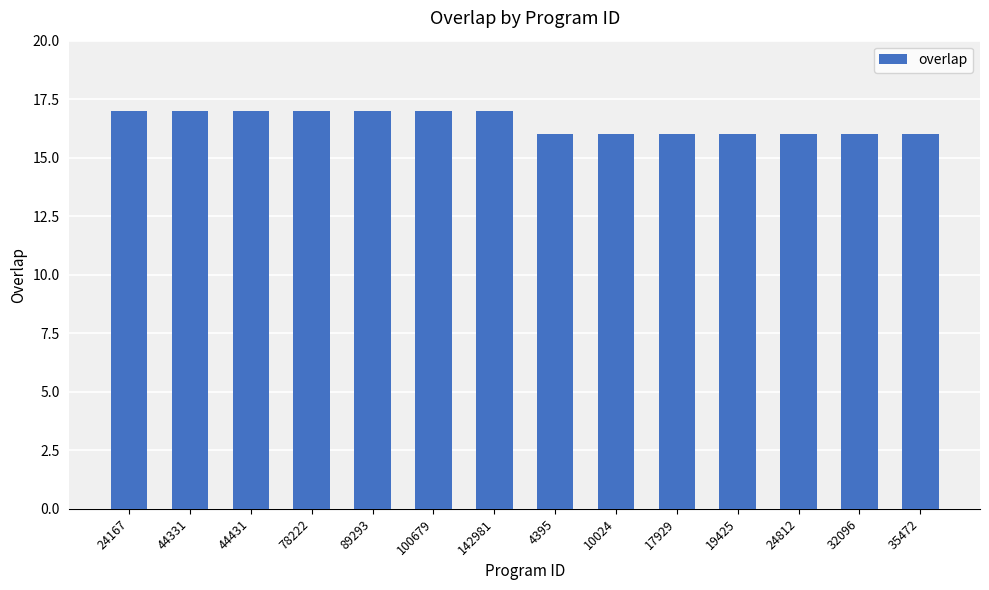

What position from the right is 78222?

11